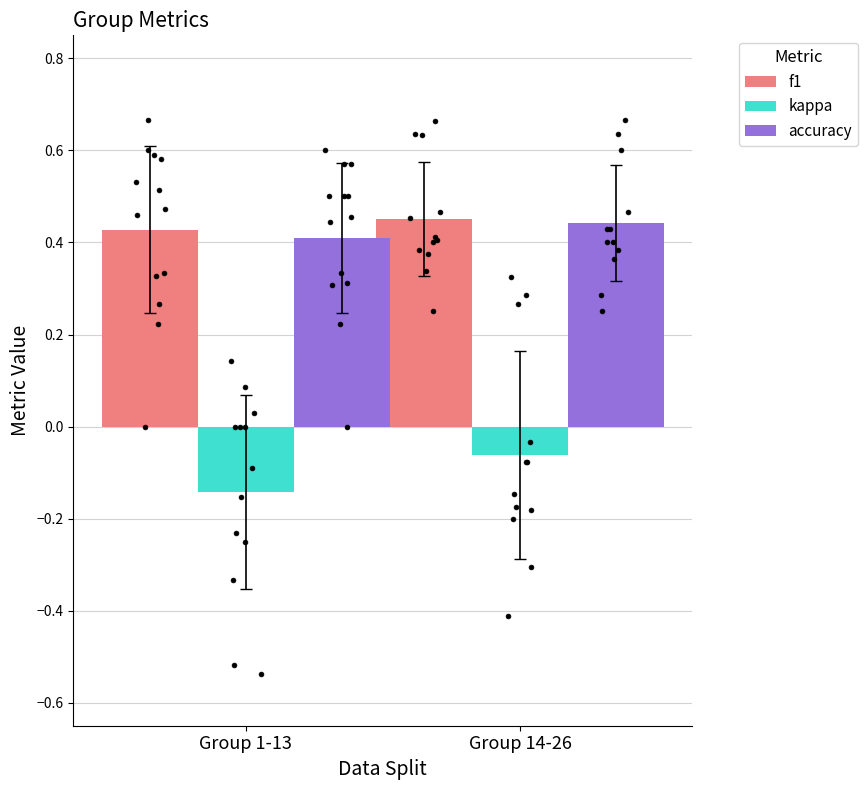

Is the value of f1 at Group 14-26 greater than the value of kappa at Group 1-13?

Yes